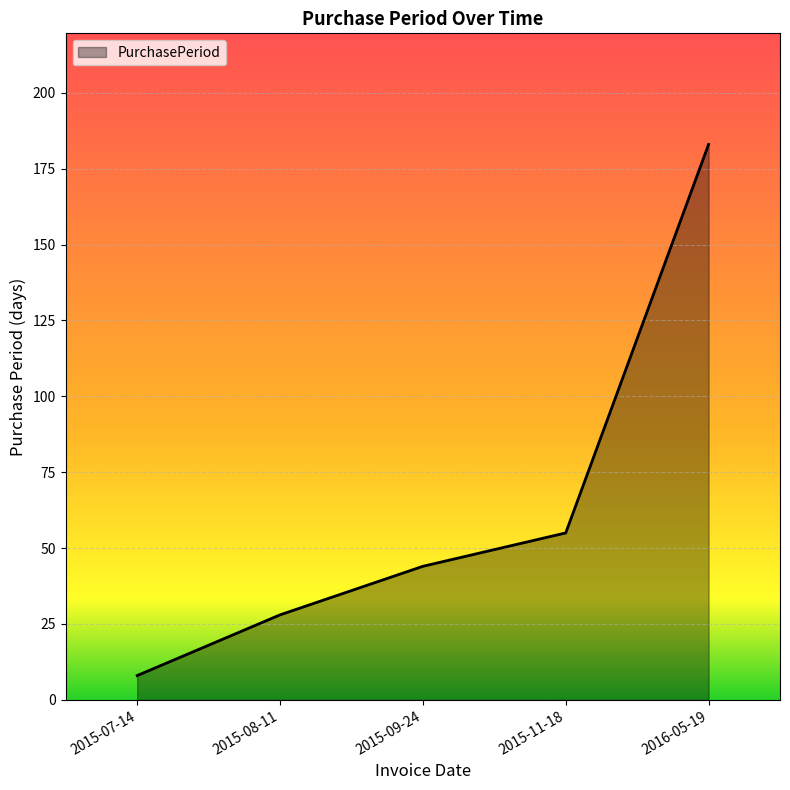

How many lines are shown in the chart?

1